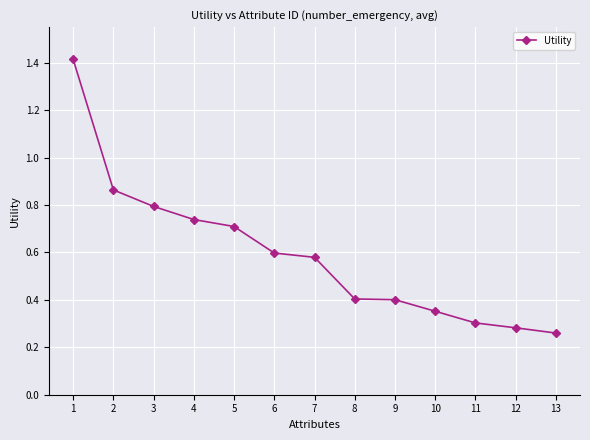

What is the difference between the maximum and minimum values?

1.2